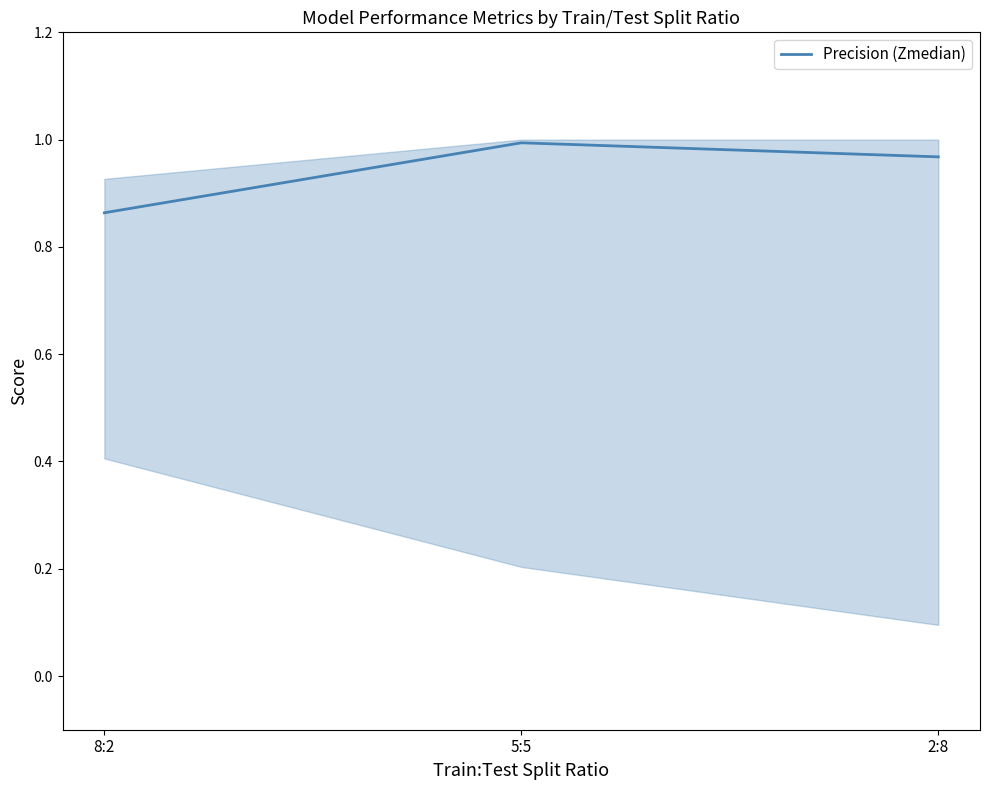

Rank the categories by value from lowest to highest.

8:2, 2:8, 5:5